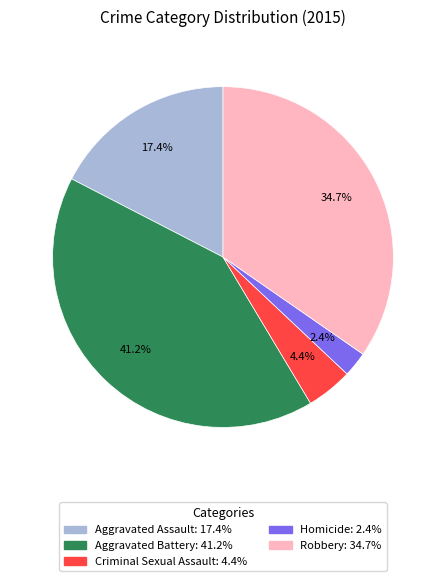

Which slice is the largest?

Aggravated Battery